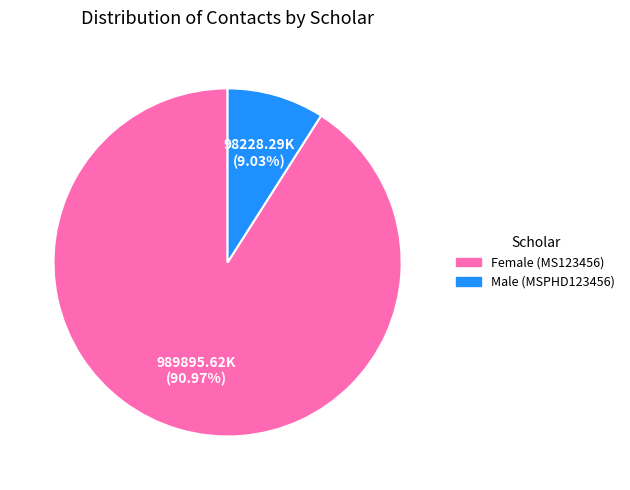

Is there any slice that represents more than half of the pie?

Yes